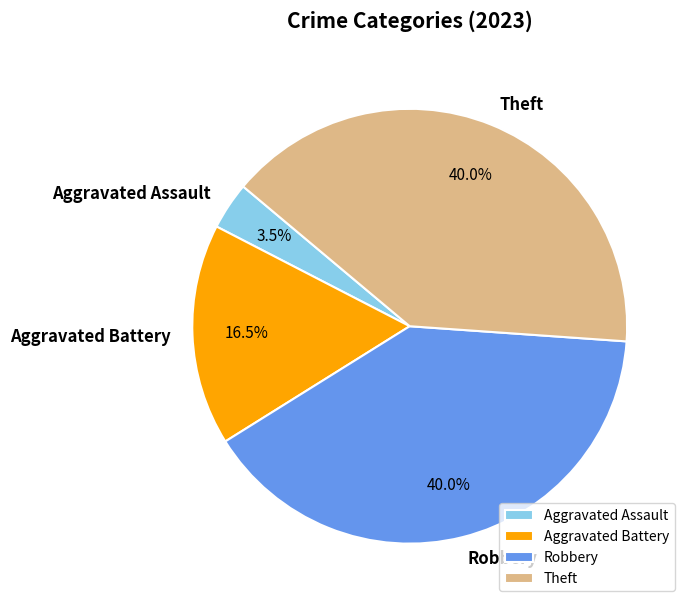

Which slice is the smallest?

Aggravated Assault